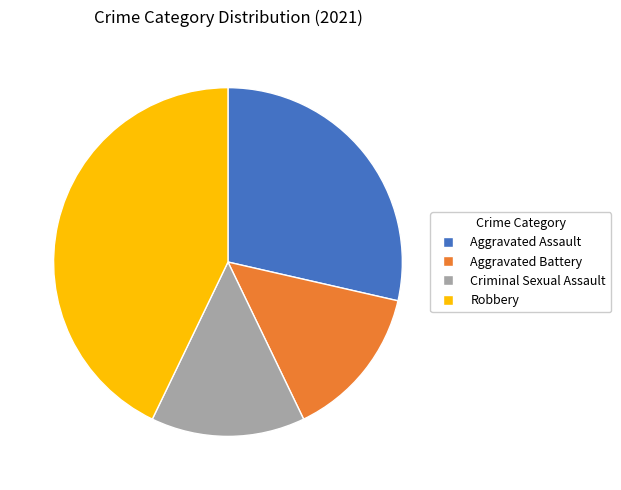

Combined, do Robbery and Aggravated Battery account for over 50%?

Yes